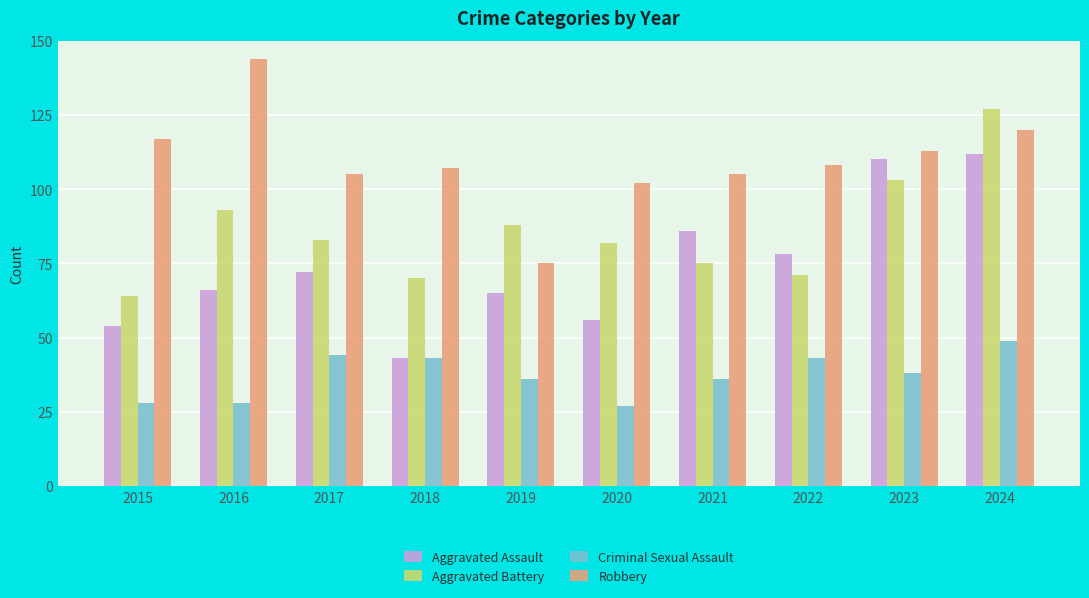

Rank the series by their maximum value, from highest to lowest.

Robbery, Aggravated Battery, Aggravated Assault, Criminal Sexual Assault